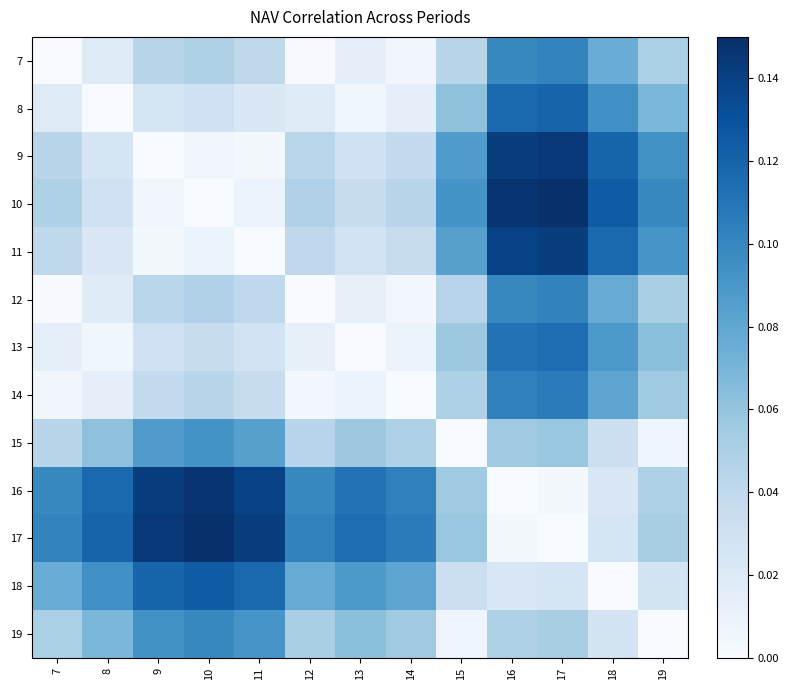

At how many categories does at least one series exceed 0?

13